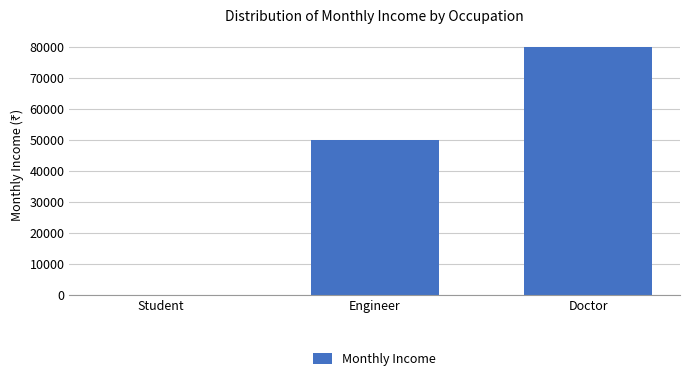

At which label is the value closest to 40000?

Engineer